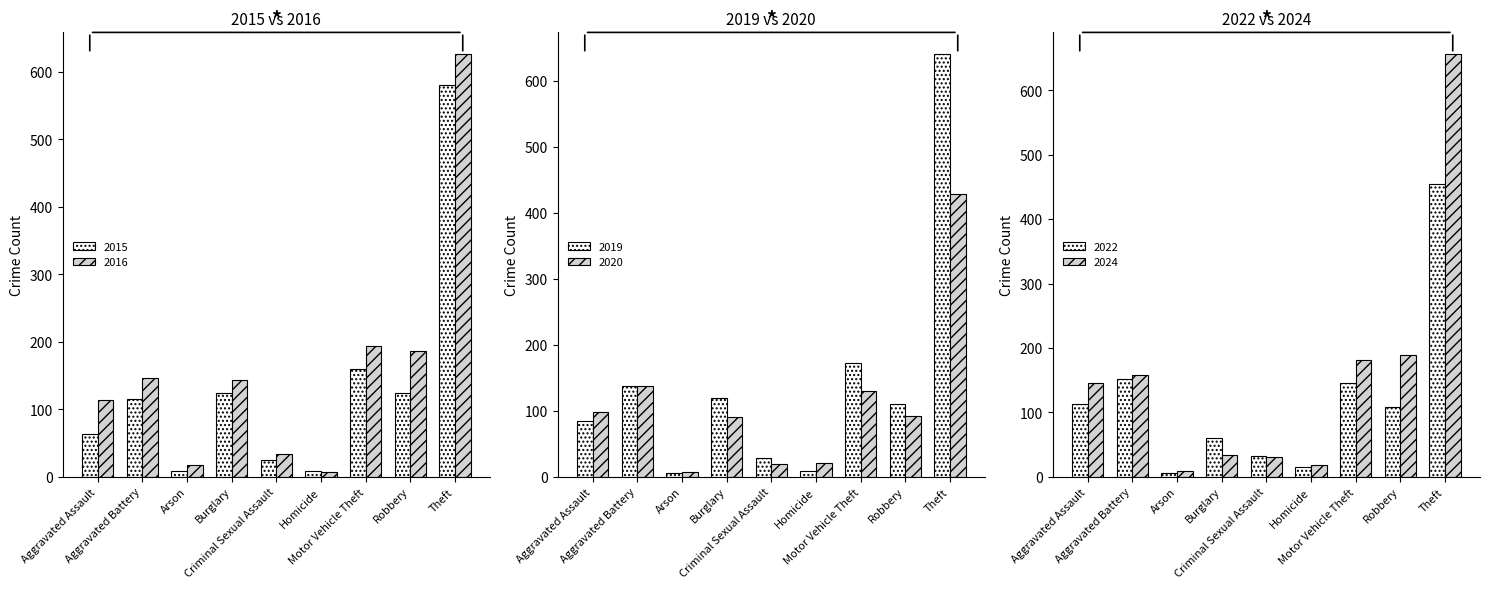

List the labels in order of 2019 value, largest first.

Theft, Motor Vehicle Theft, Aggravated Battery, Burglary, Robbery, Aggravated Assault, Criminal Sexual Assault, Homicide, Arson